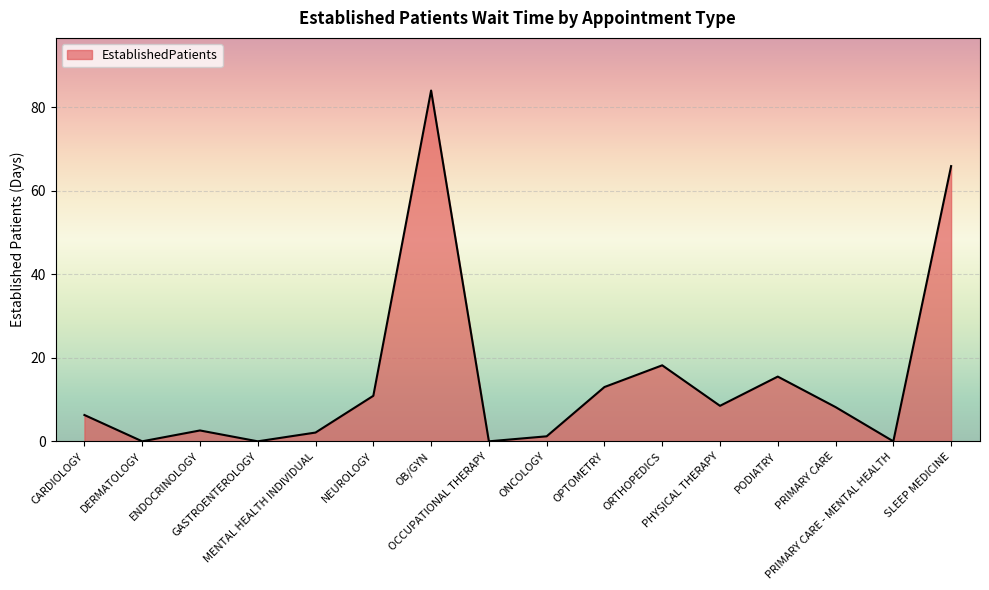

What is the greatest value displayed?

84.0